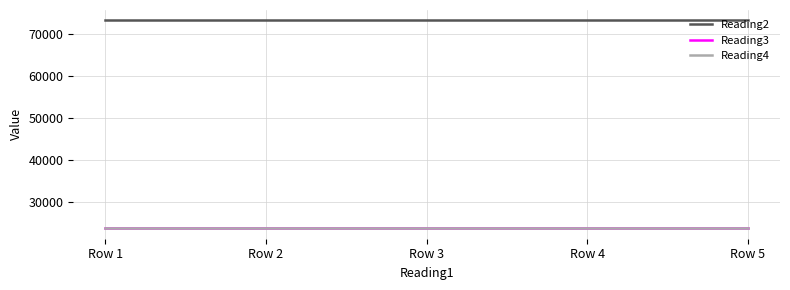

Is it true that Reading3 equals 23784 at Row 2?

True